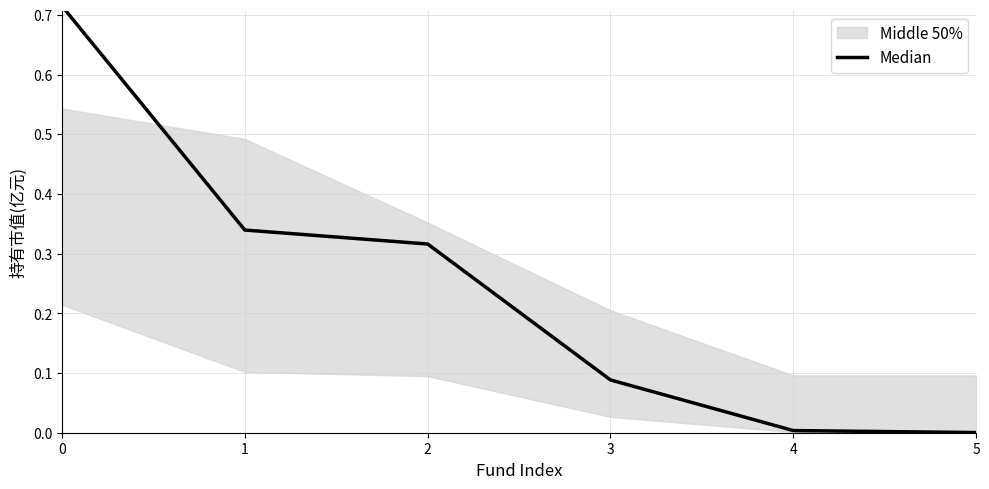

Read the value at 3.

0.1